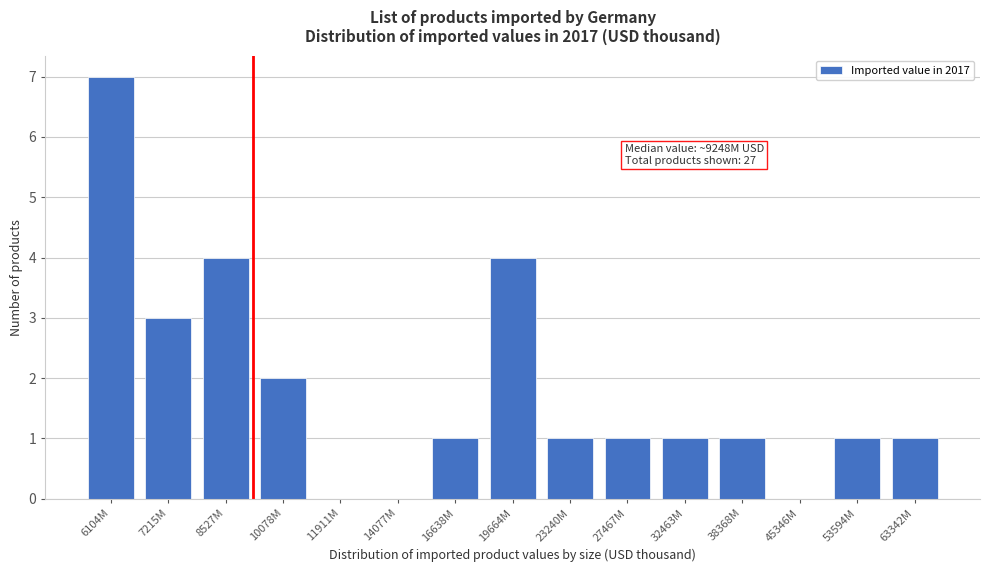

Reading right to left, extract all data points from this chart.

63342M=1	53594M=1	45346M=0	38368M=1	32463M=1	27467M=1	23240M=1	19664M=4	16638M=1	14077M=0	11911M=0	10078M=2	8527M=4	7215M=3	6104M=7